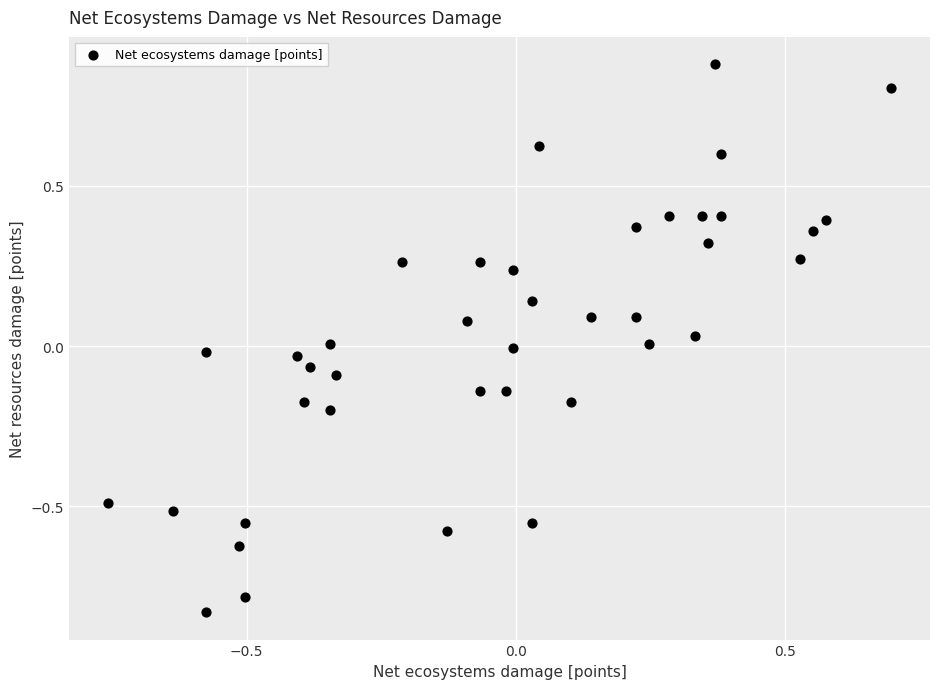

What is the range of Y values (max minus min)?

1.7